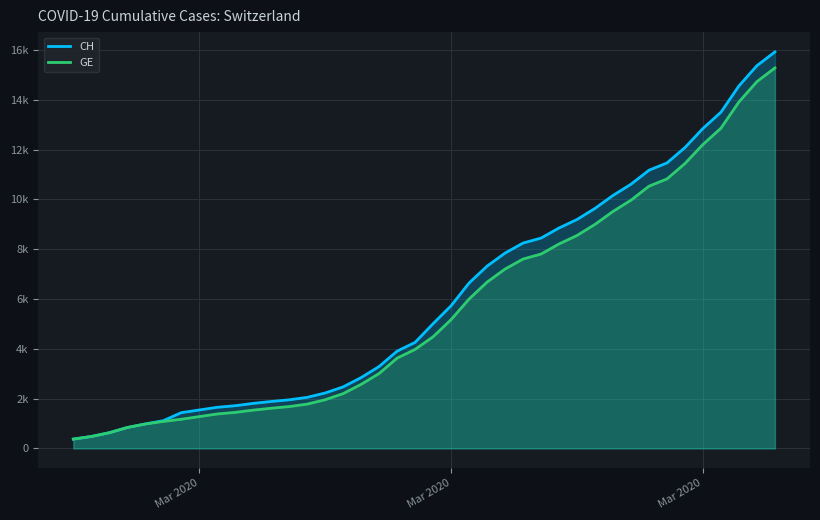

What is the value of the CH point at the 17th from the left?

2845